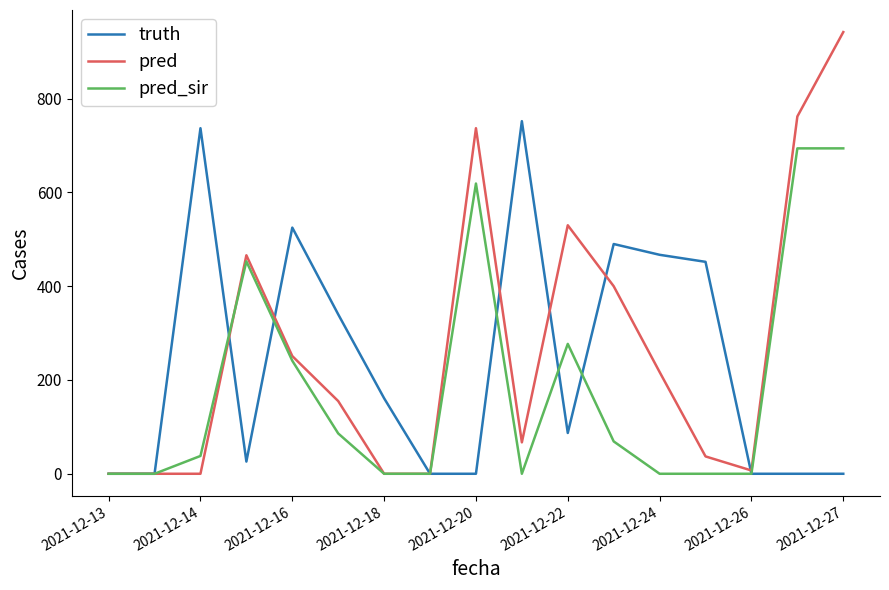

Which series has the widest spread of values?

pred